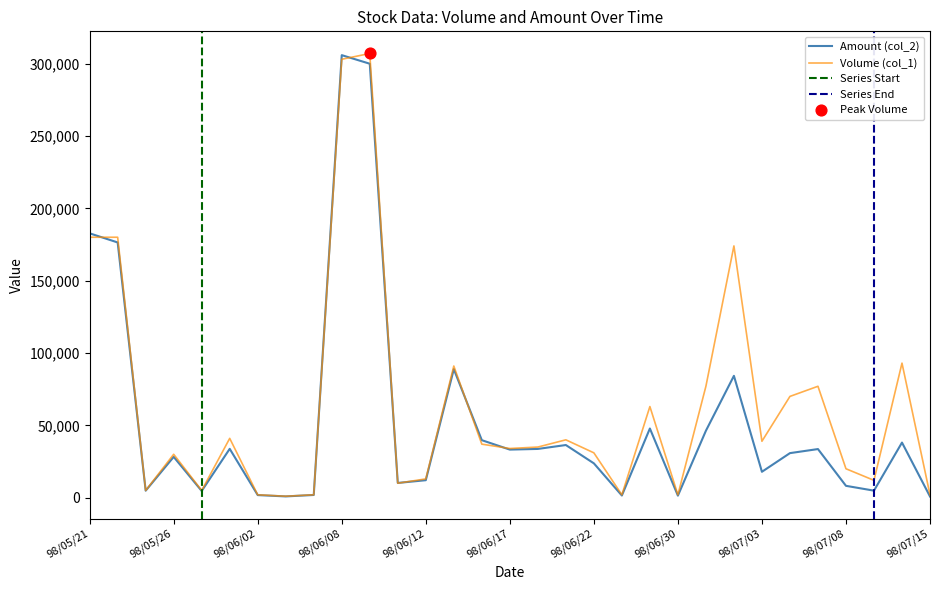

What are all the series names shown in the legend?

Volume (col_1), Amount (col_2)